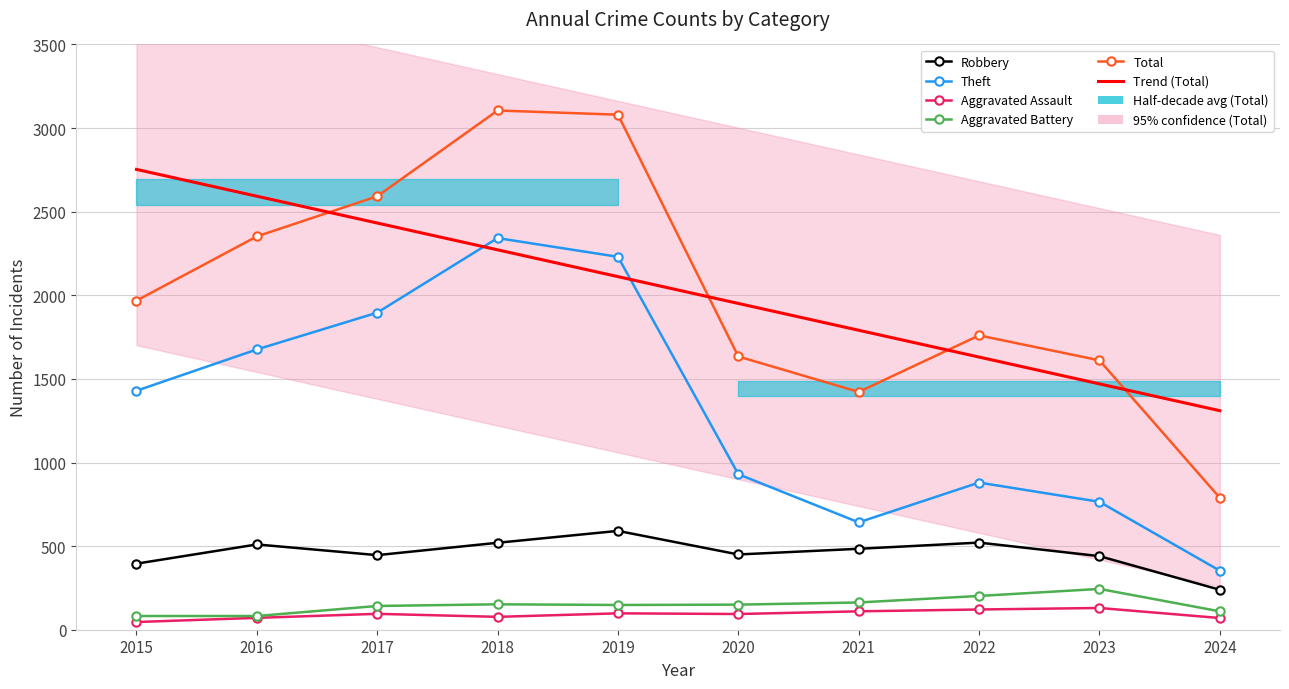

What value does the Aggravated Battery series have at 2019?

148.0